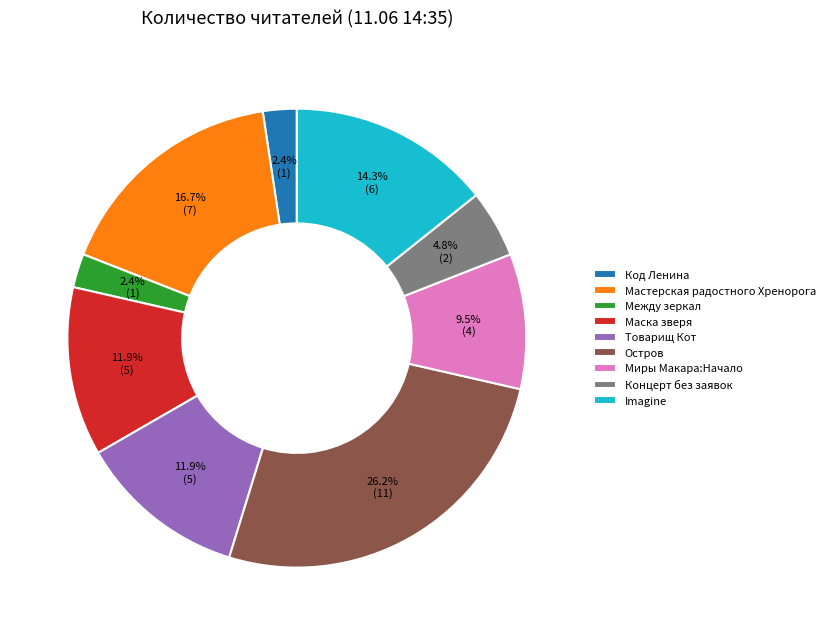

Which category has the biggest portion of the pie?

Остров